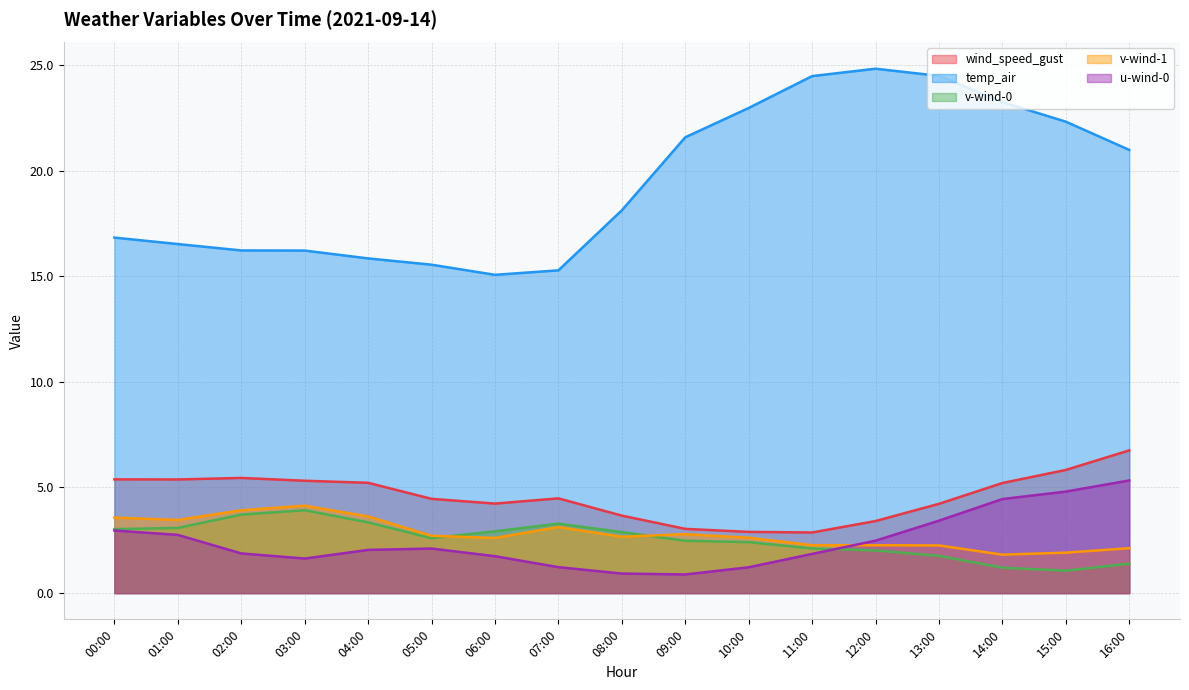

Where is v-wind-1 nearest to the value 2?

15:00